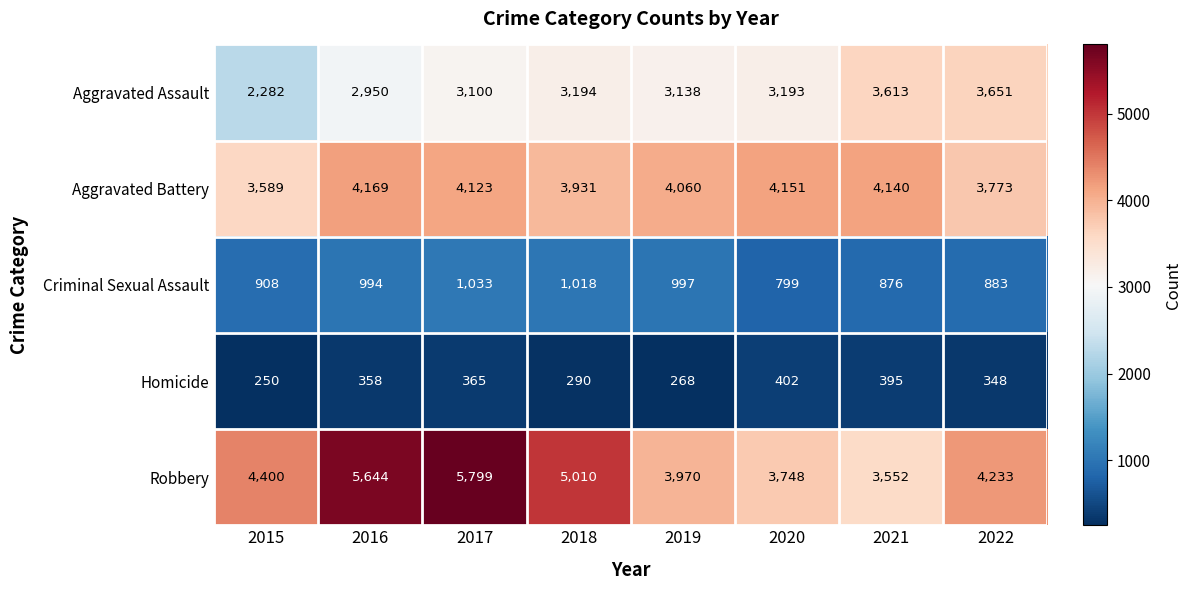

The value of Homicide at 2018 is 290. True or false?

True